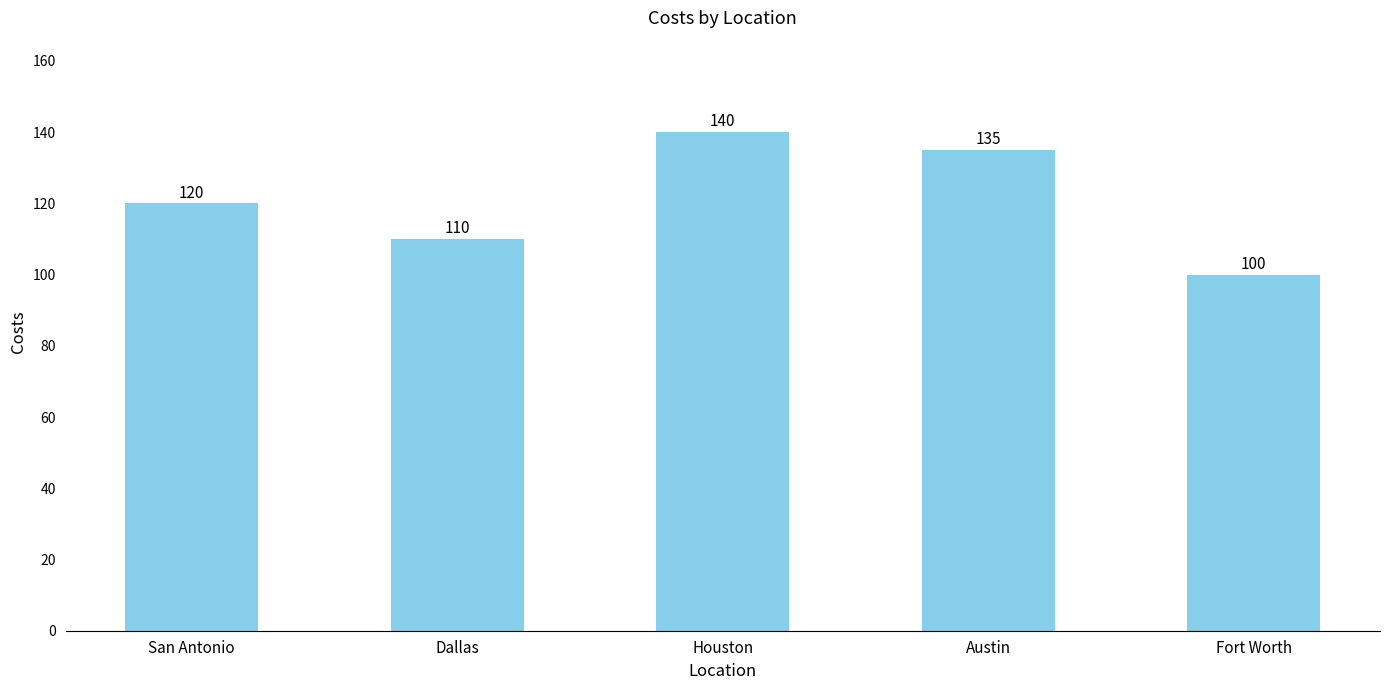

Reading left to right, list all the values displayed in this chart.

120	110	140	135	100